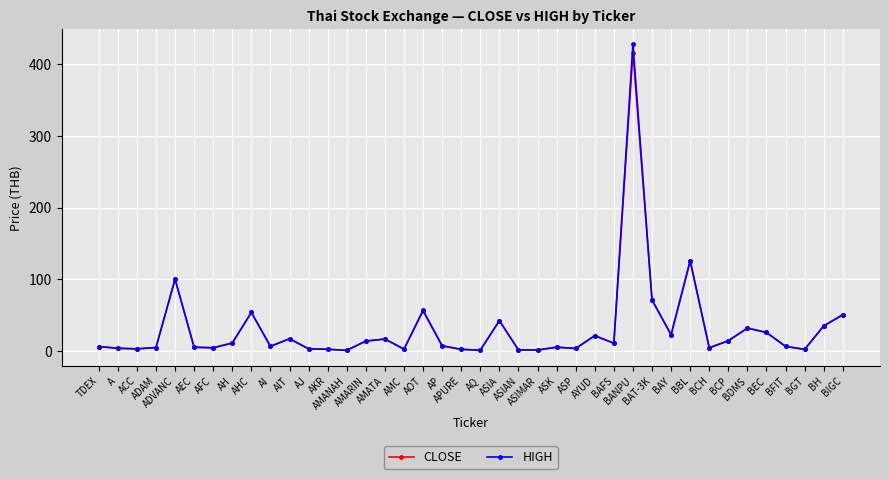

Rank the series by their maximum value, from lowest to highest.

CLOSE, HIGH